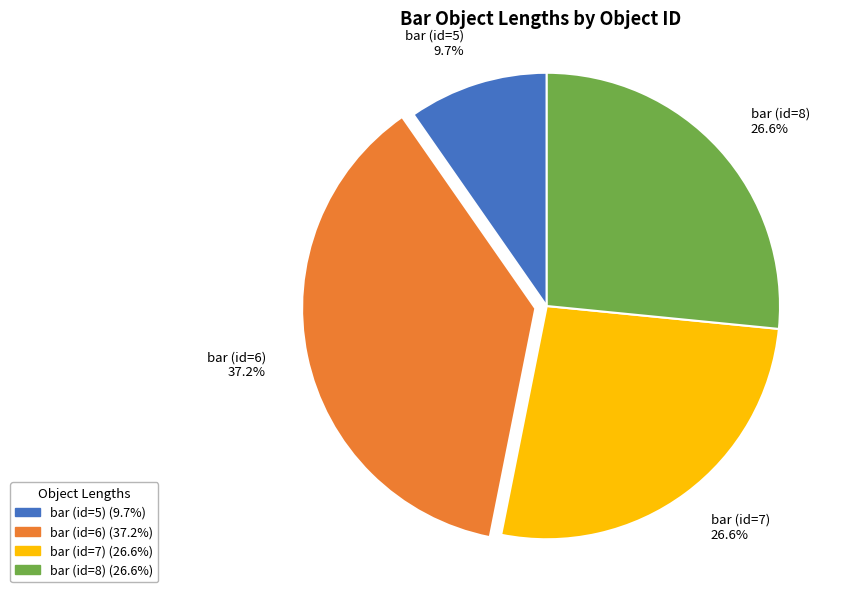

True or false: bar (id=5) accounts for 10% of the total.

True